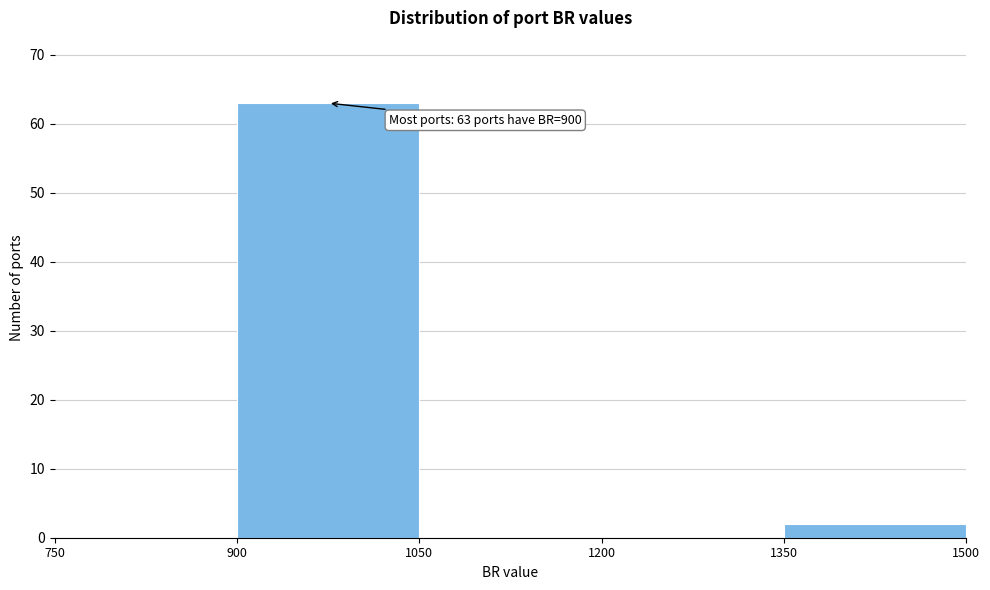

Which range on the x-axis has the tallest bar?

900 to 1050